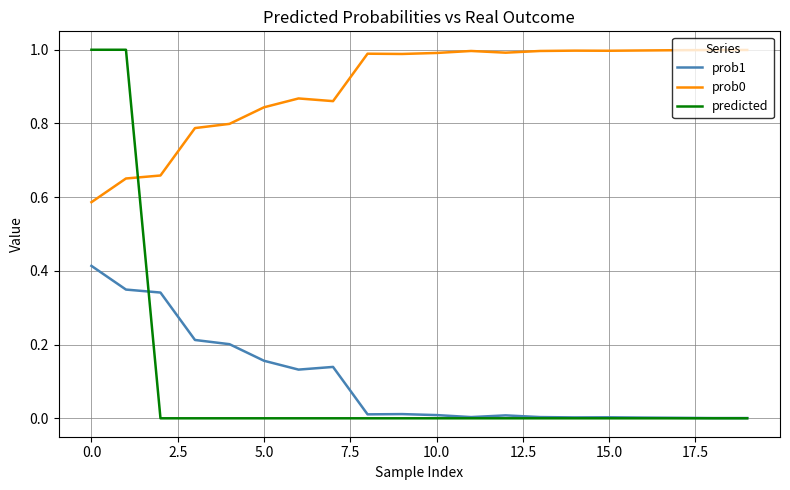

How many lines are shown in the chart?

3